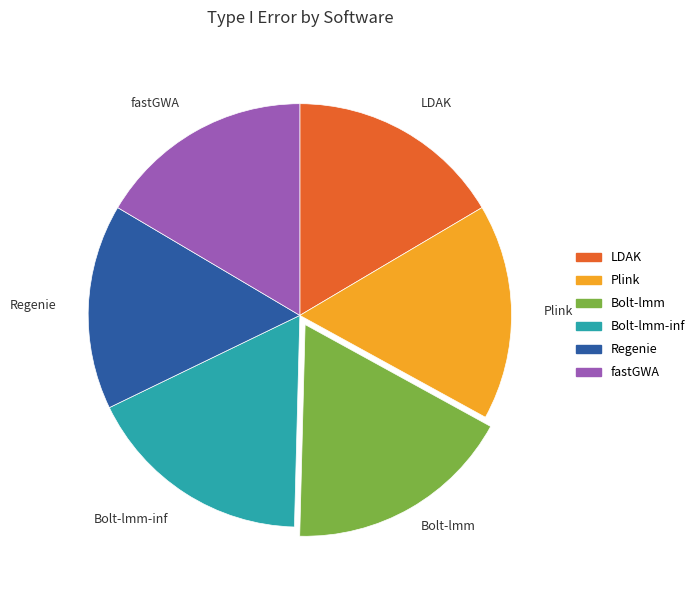

Is there a majority slice in this chart?

No